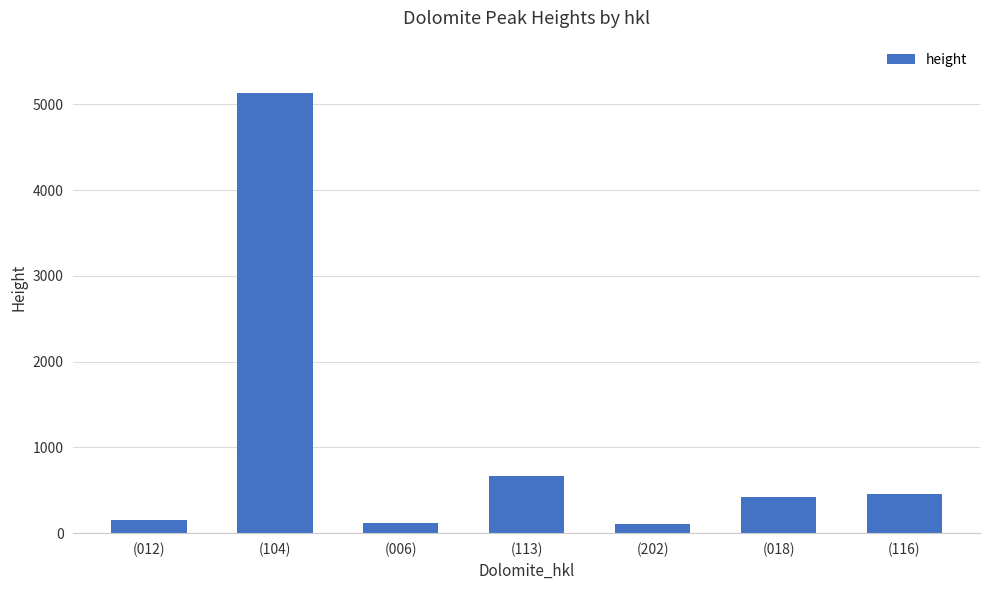

How many bars are there in total?

7